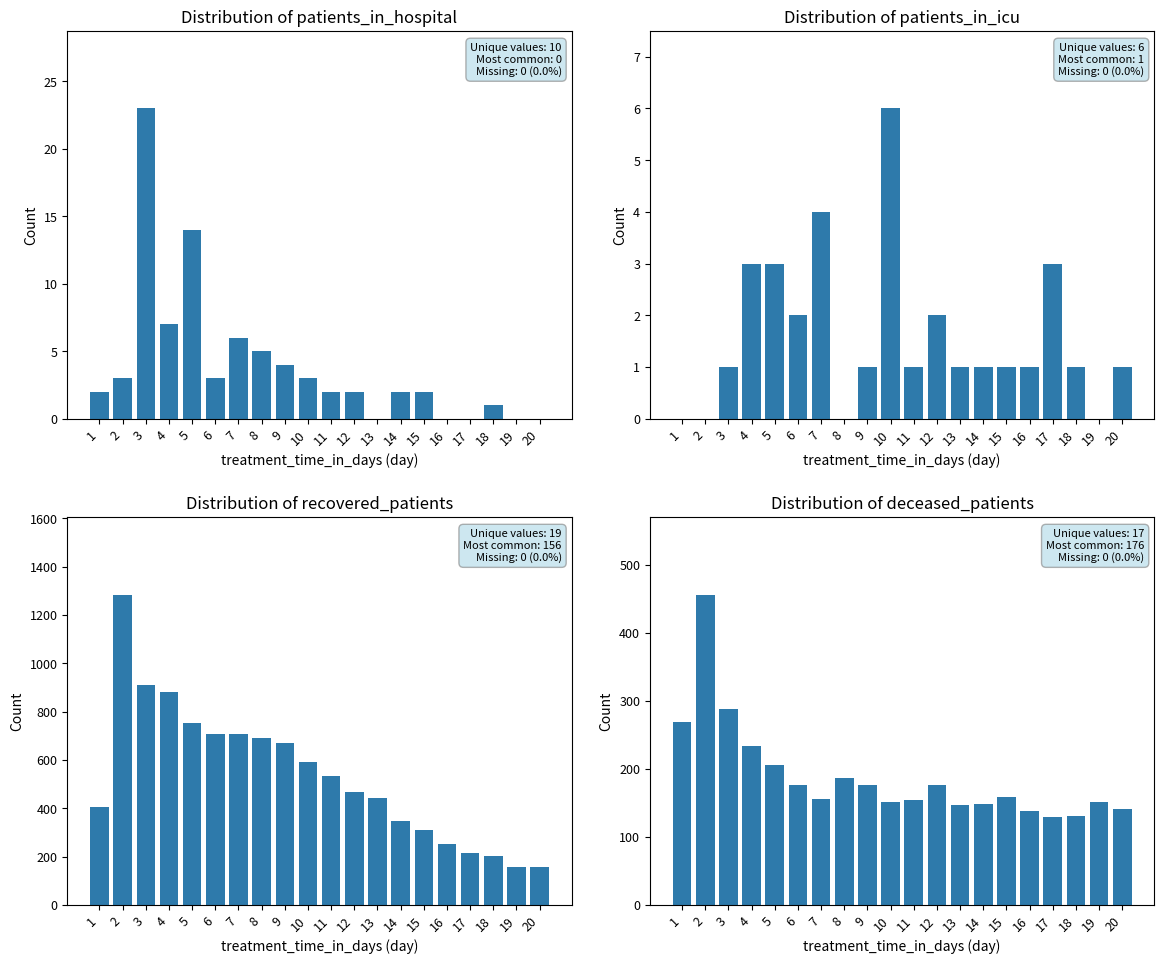

What is the difference between the values at 2 and 5?

251